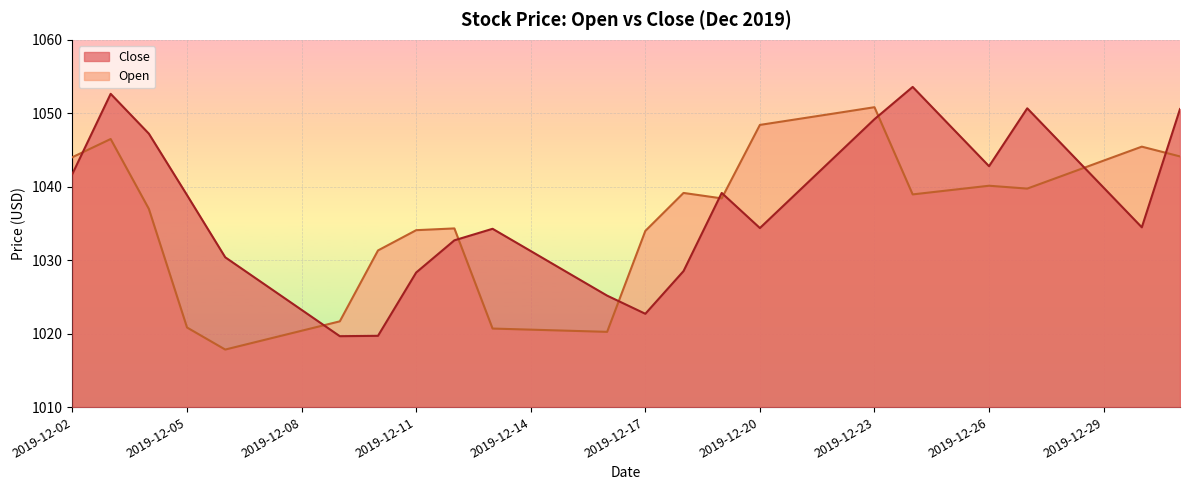

List the series in order of their peak value, lowest first.

Open, Close